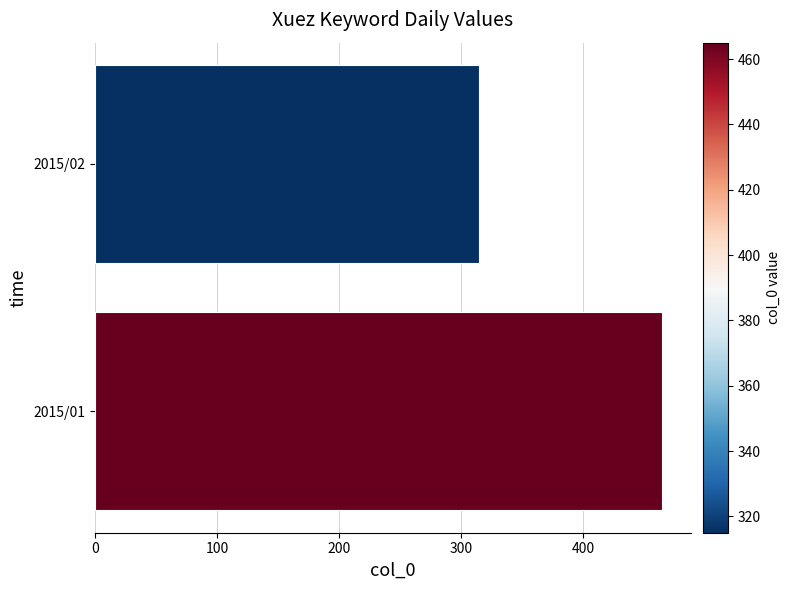

What is the approximate value at 2015/01?

465